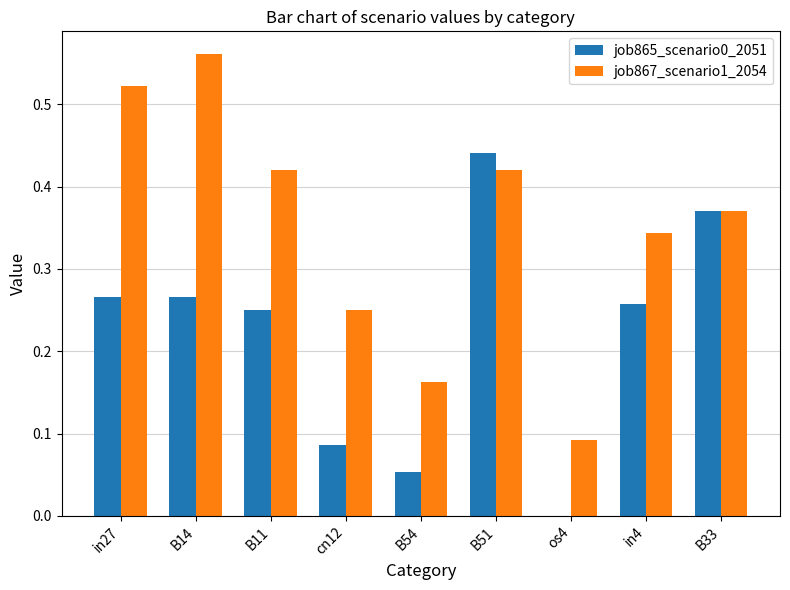

The job865_scenario0_2051 series shows 0.4 at B11. True or false?

False